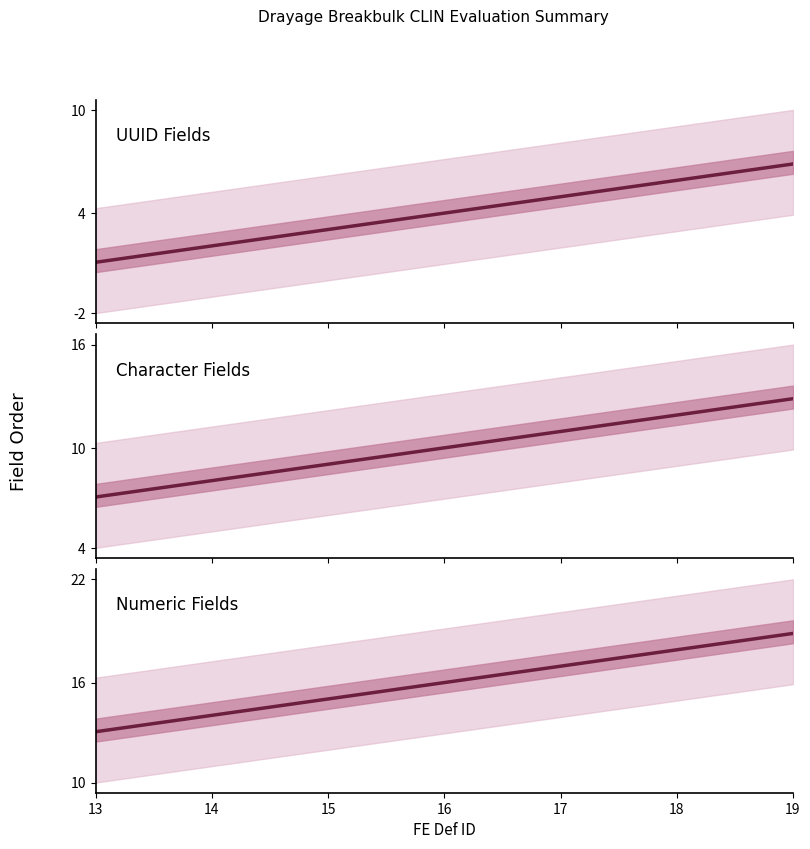

Does the chart have visible grid lines?

No